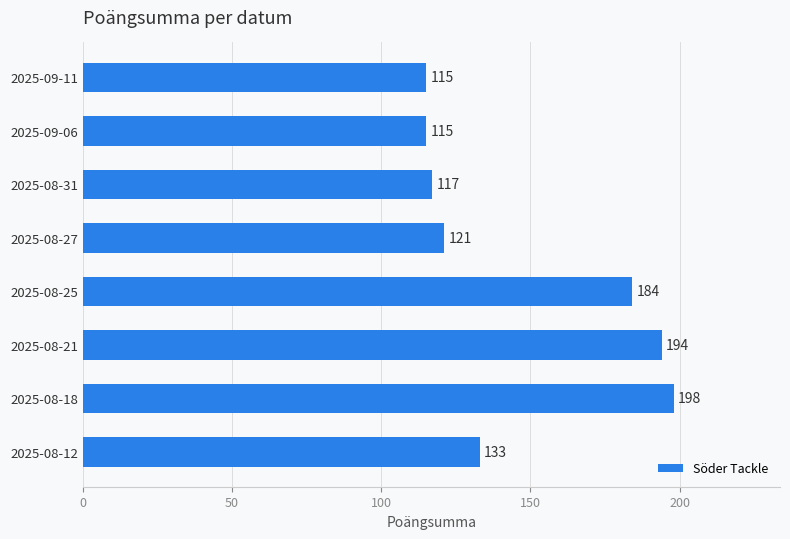

Reading top to bottom, what are all the values shown in this chart?

115	115	117	121	184	194	198	133